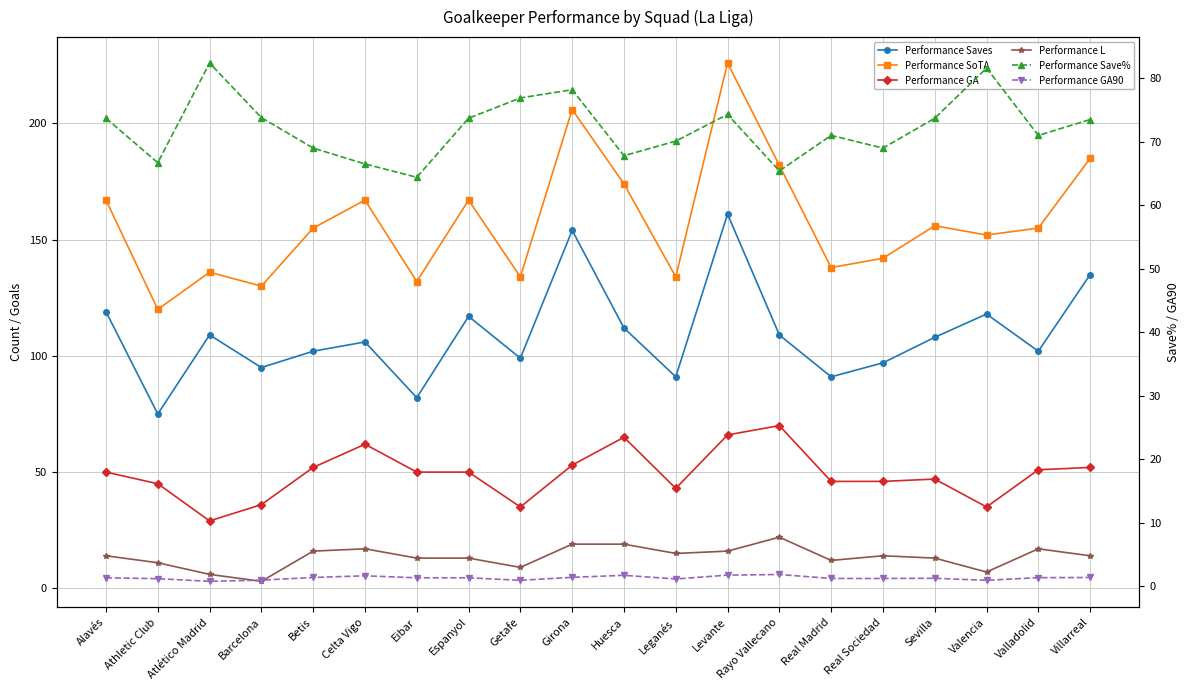

Reading left to right, extract all data points from this chart.

Performance Saves: 119.0	75.0	109.0	95.0	102.0	106.0	82.0	117.0	99.0	154.0	112.0	91.0	161.0	109.0	91.0	97.0	108.0	118.0	102.0	135.0
Performance SoTA: 167.0	120.0	136.0	130.0	155.0	167.0	132.0	167.0	134.0	206.0	174.0	134.0	226.0	182.0	138.0	142.0	156.0	152.0	155.0	185.0
Performance GA: 50.0	45.0	29.0	36.0	52.0	62.0	50.0	50.0	35.0	53.0	65.0	43.0	66.0	70.0	46.0	46.0	47.0	35.0	51.0	52.0
Performance L: 14.0	11.0	6.0	3.0	16.0	17.0	13.0	13.0	9.0	19.0	19.0	15.0	16.0	22.0	12.0	14.0	13.0	7.0	17.0	14.0
Performance Save%: 73.7	66.7	82.4	73.8	69.0	66.5	64.4	73.7	76.9	78.2	67.8	70.1	74.3	65.4	71.0	69.0	73.7	81.6	71.0	73.5
Performance GA90: 1.3	1.2	0.8	0.9	1.4	1.6	1.3	1.3	0.9	1.4	1.7	1.1	1.7	1.8	1.2	1.2	1.2	0.9	1.3	1.4